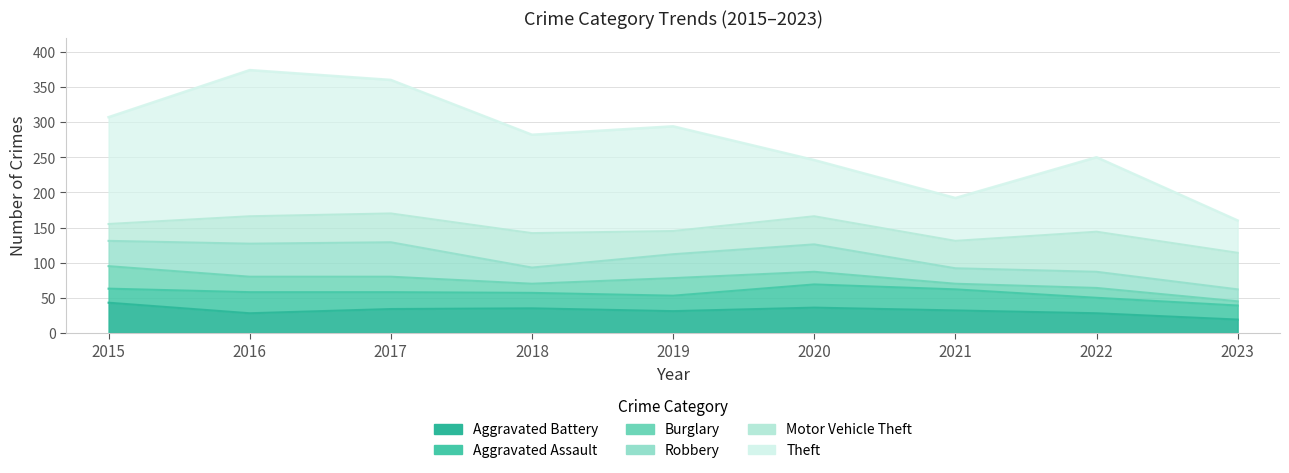

What is the average value of the Aggravated Battery series?

32